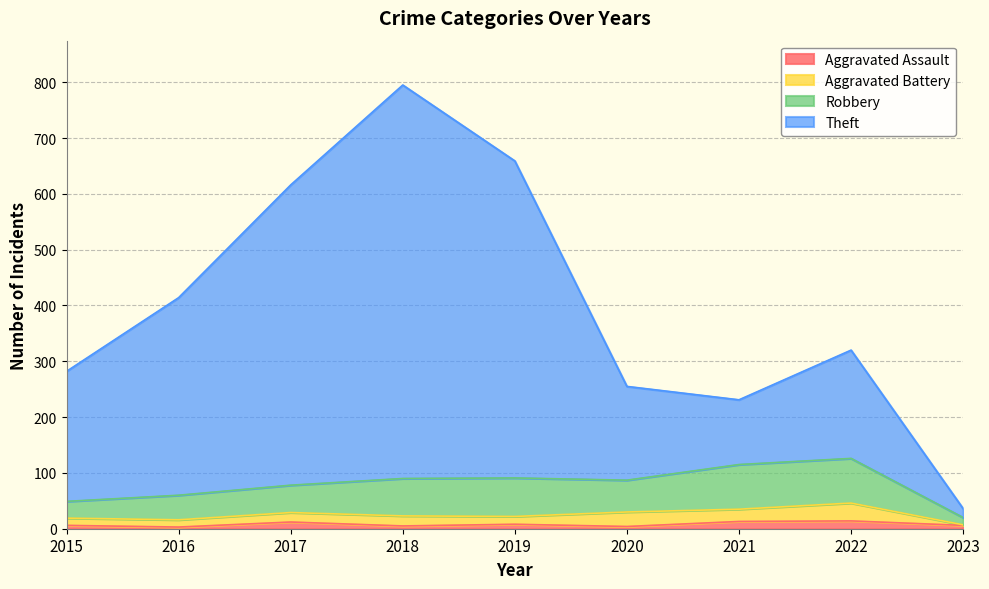

True or false: Robbery and Aggravated Assault intersect in this chart.

False